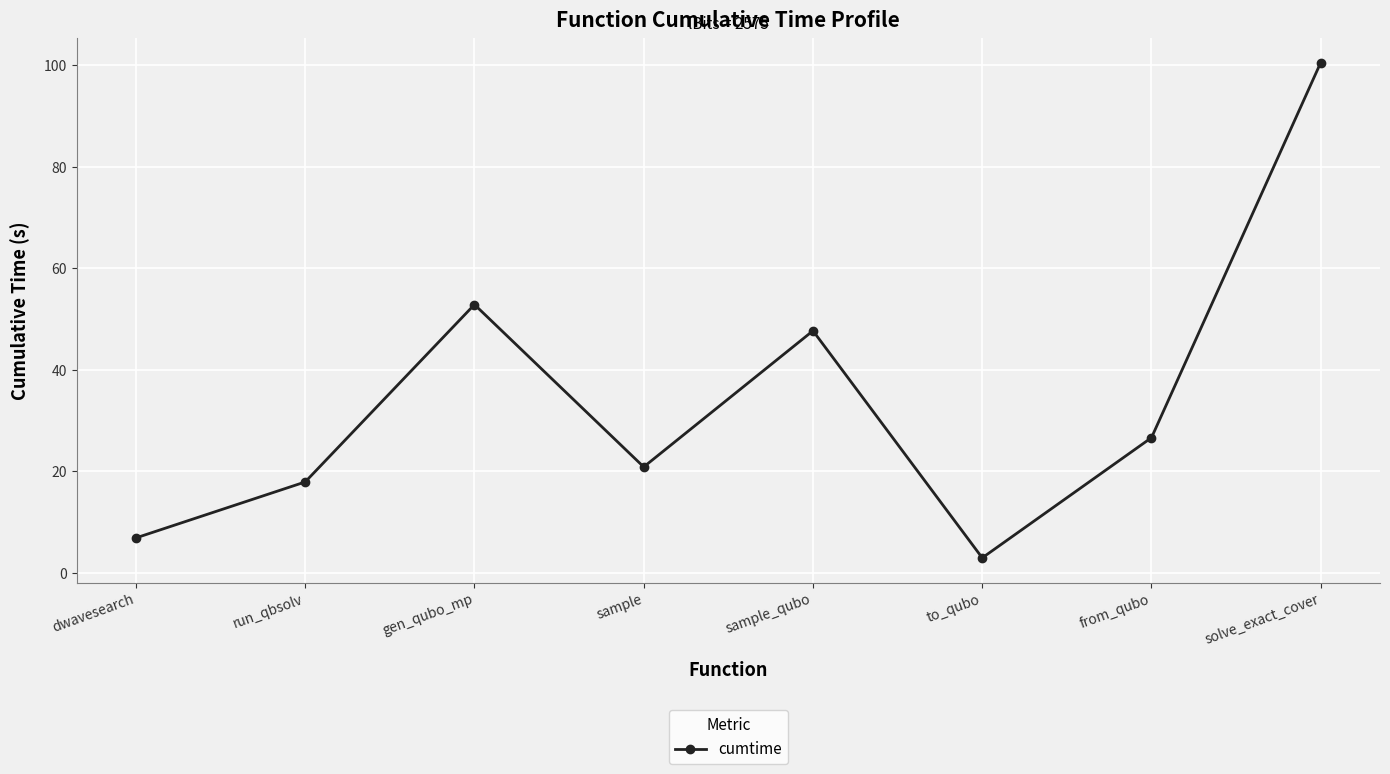

Which has a higher value, dwavesearch or to_qubo?

dwavesearch